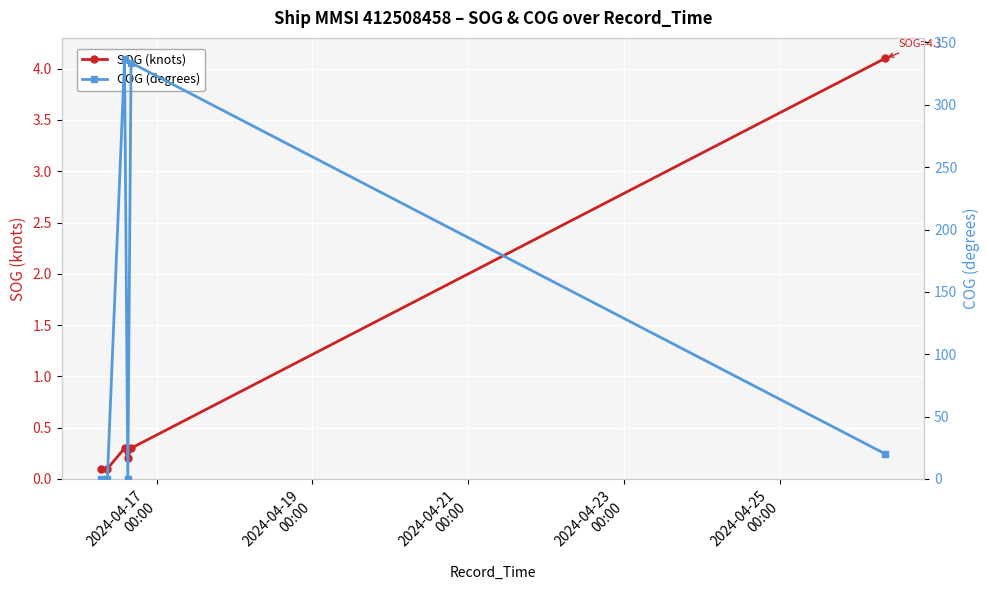

List the series in order of their overall mean, highest first.

COG (degrees), SOG (knots)